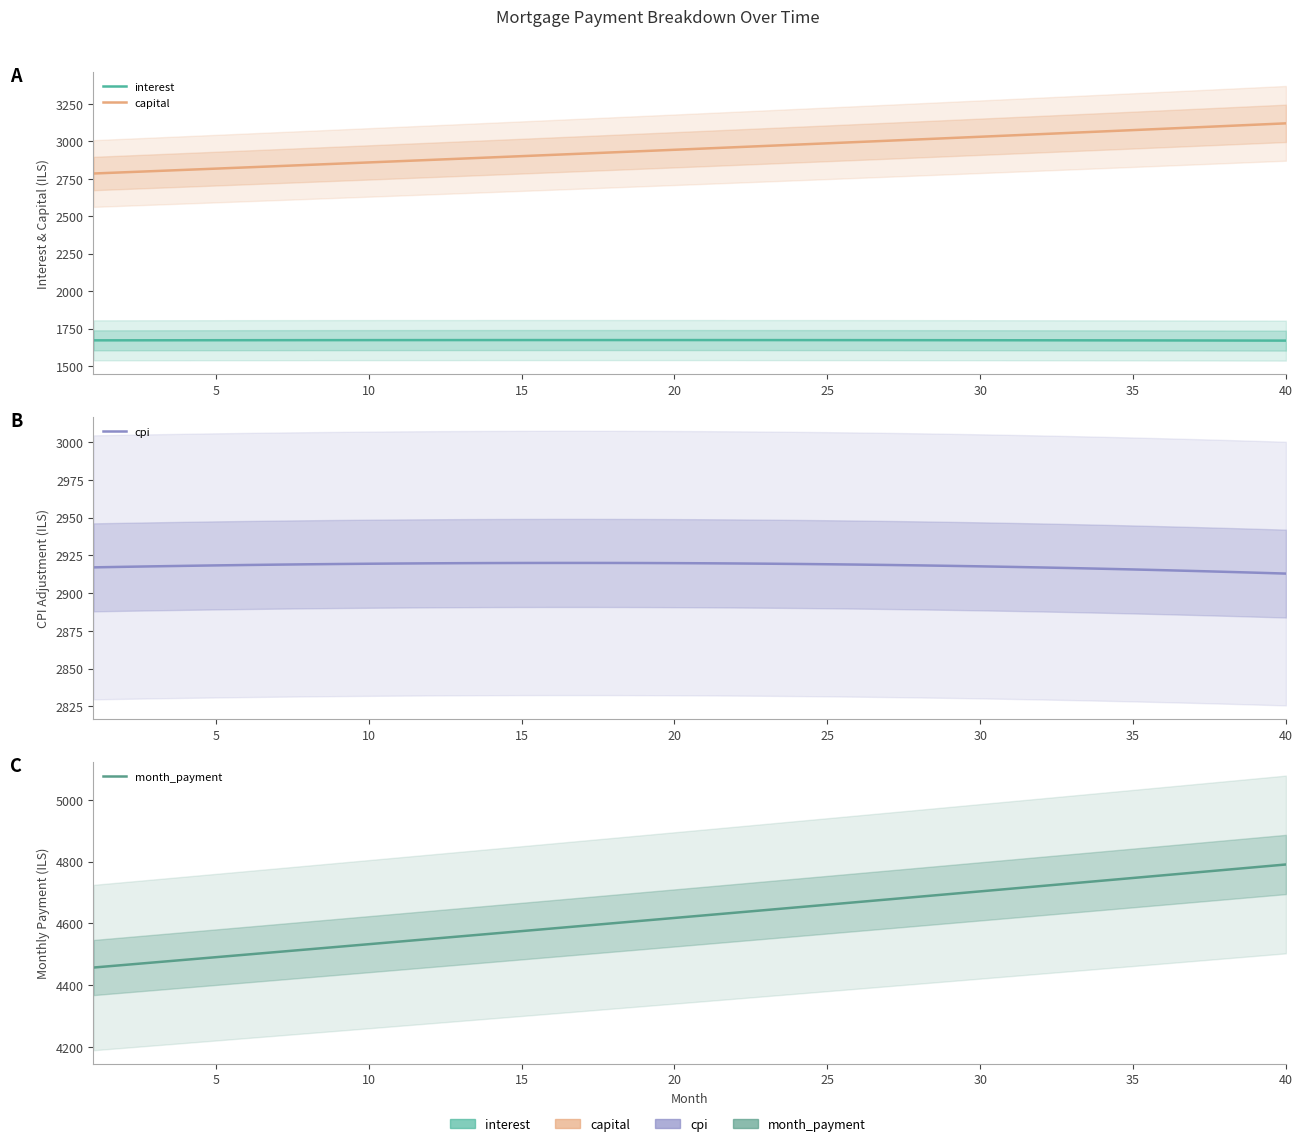

What is the greatest value displayed?

4790.7